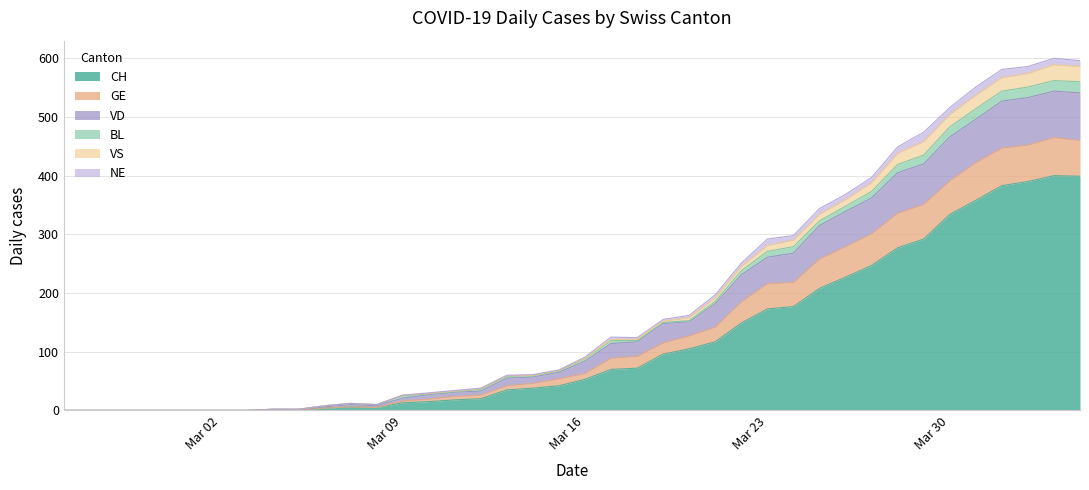

What is the maximum value for CH?

400